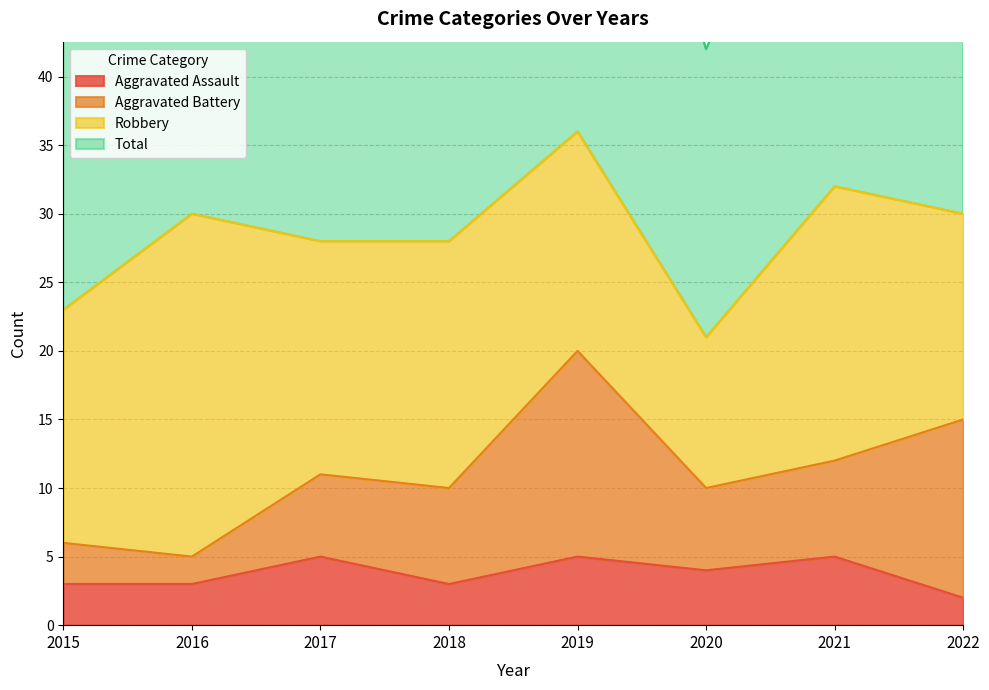

Which has a higher value, 2017 or 2020?

2017